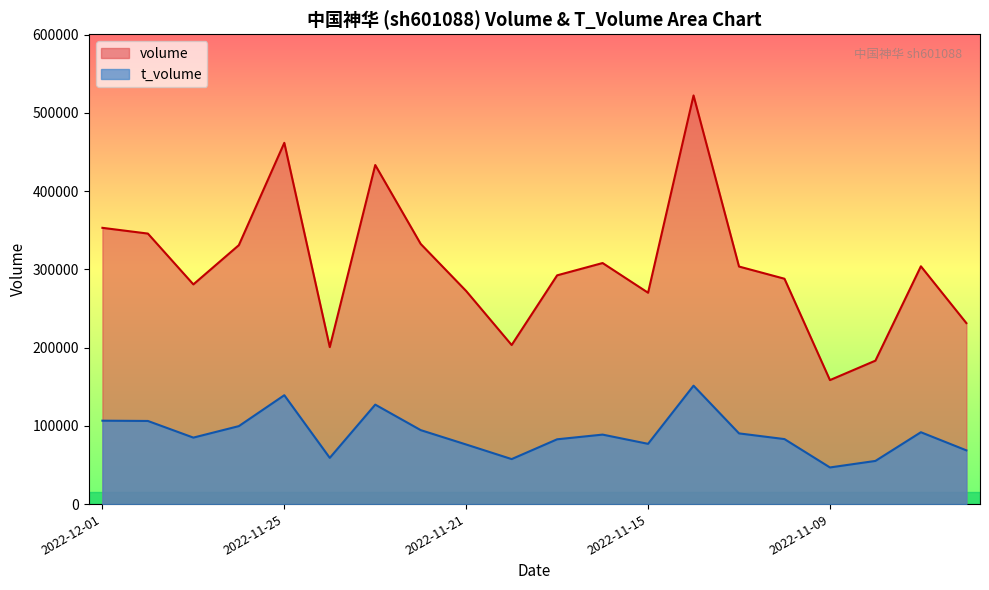

Which series has the widest spread of values?

volume